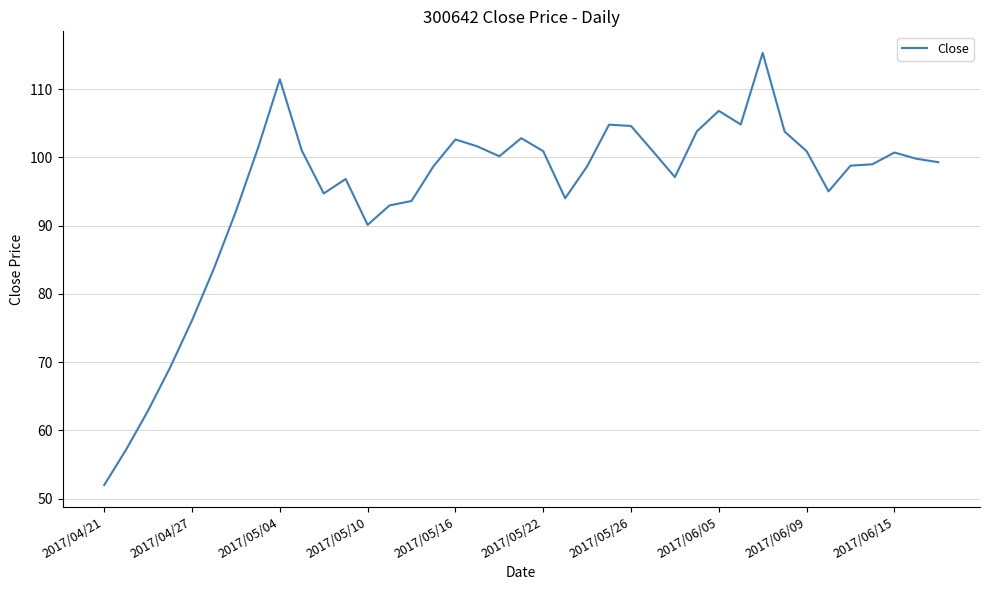

What is the maximum value shown in the chart?

115.3